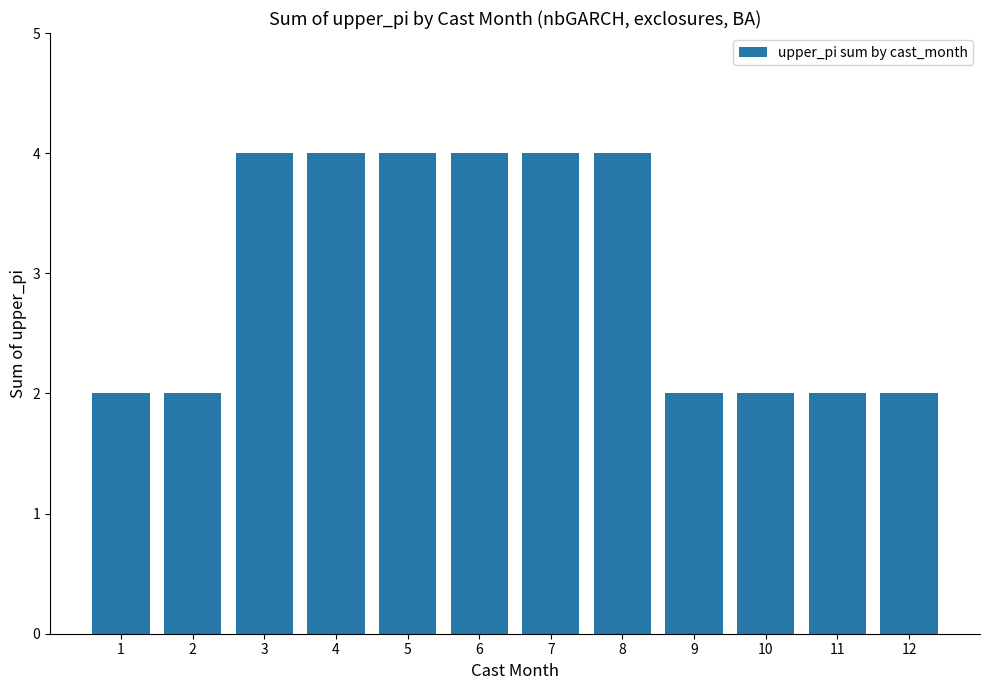

What is the difference between the values at 10 and 4?

2